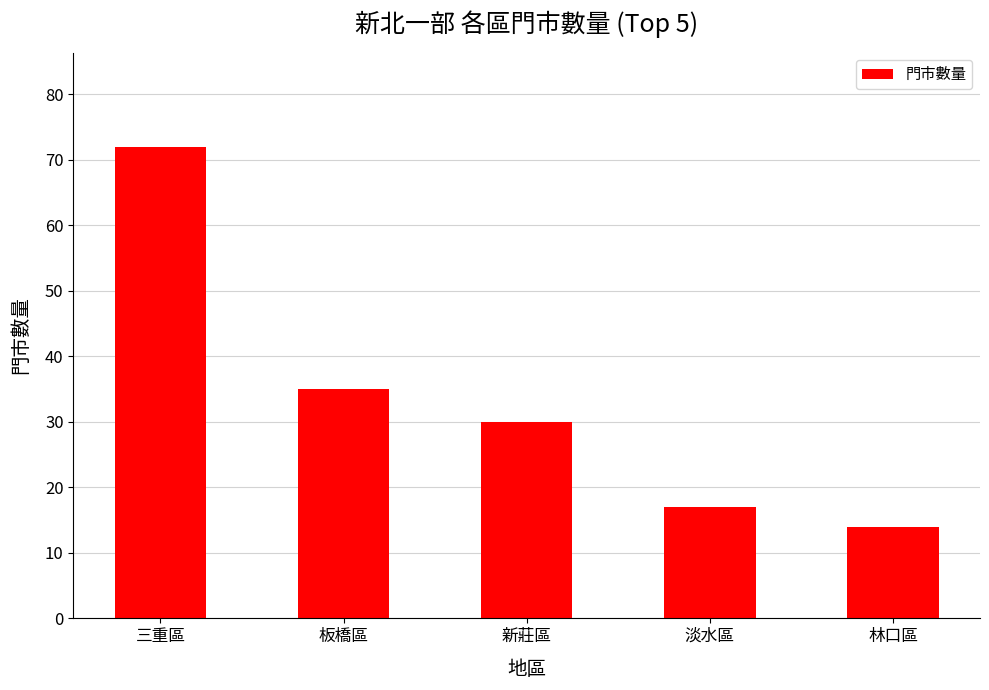

Reading left to right, what are all the values shown in this chart?

72	35	30	17	14